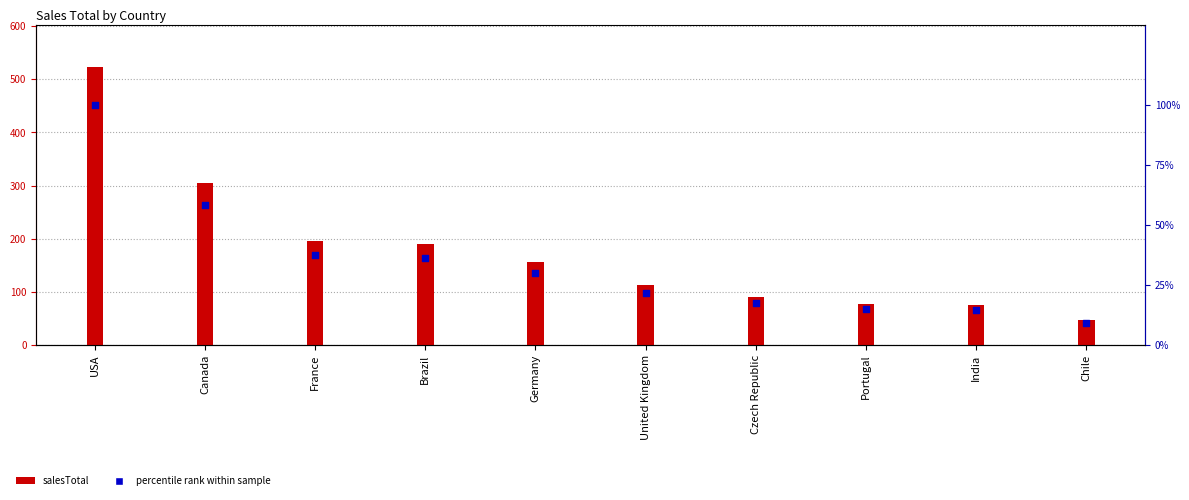

Which series reaches the maximum Y coordinate?

salesTotal